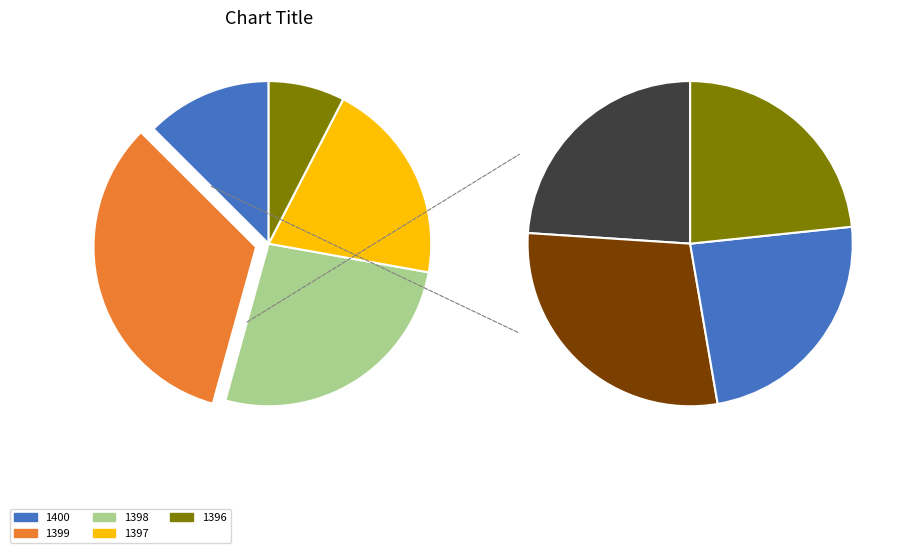

Does any single category account for the majority?

No